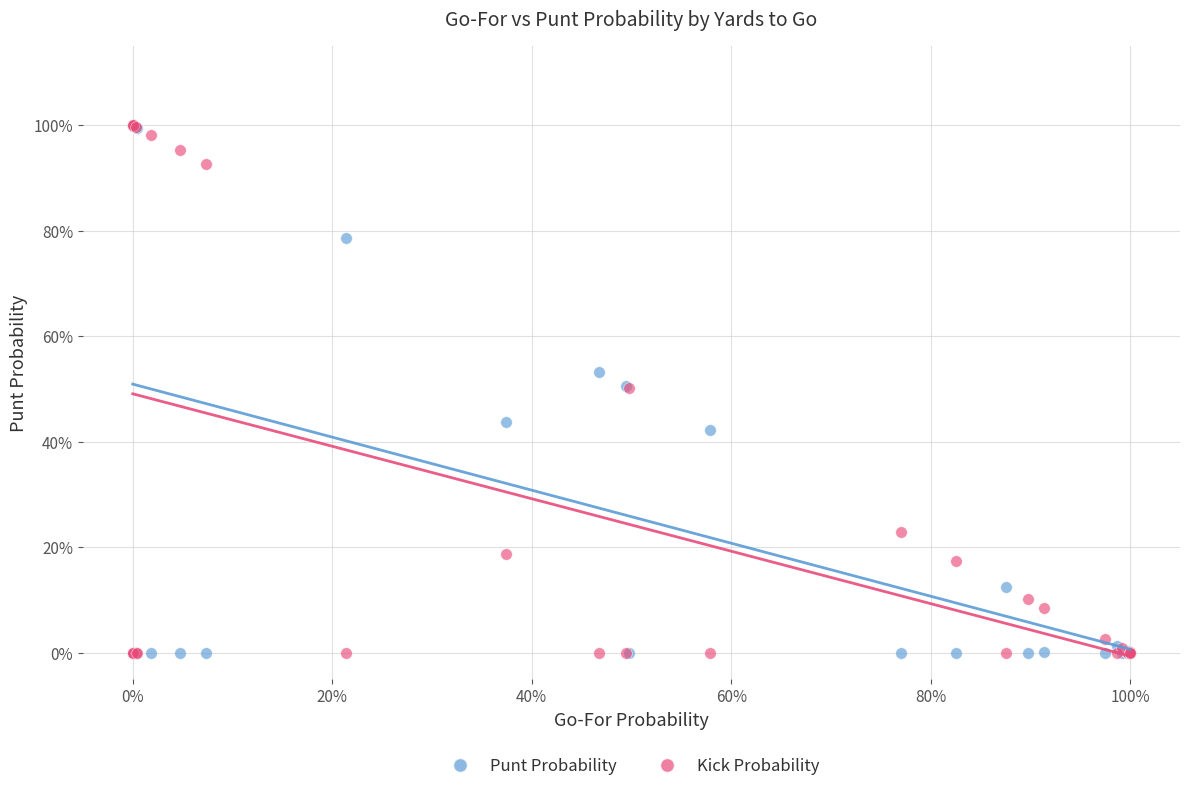

What are all the series names shown in the legend?

Punt Probability, Kick Probability